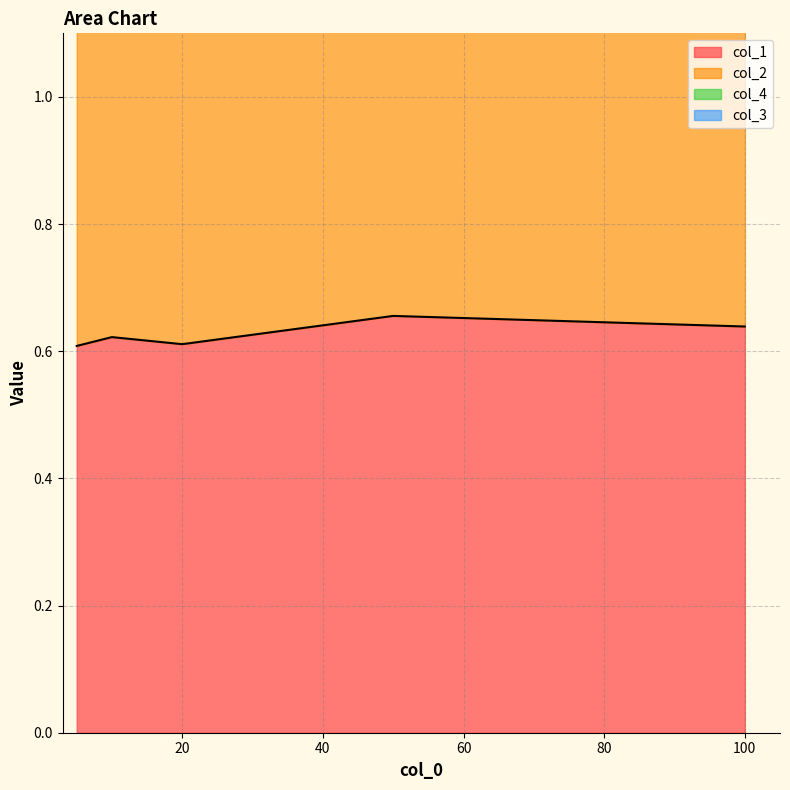

Reading left to right, transcribe all the data shown in this chart.

col_1: 0.6	0.6	0.6	0.7	0.6
col_2: 1.4	1.4	1.4	1.2	1.4